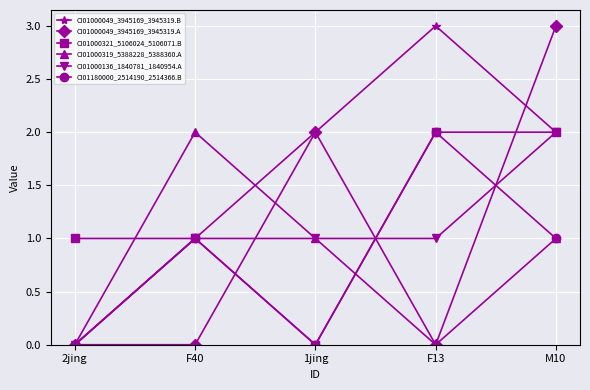

The CI01000049_3945169_3945319.A series shows -2 at F40. True or false?

False